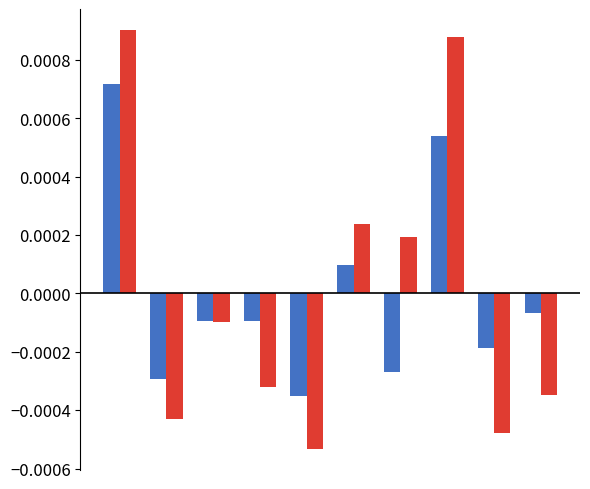

Count the number of categories in the chart.

10